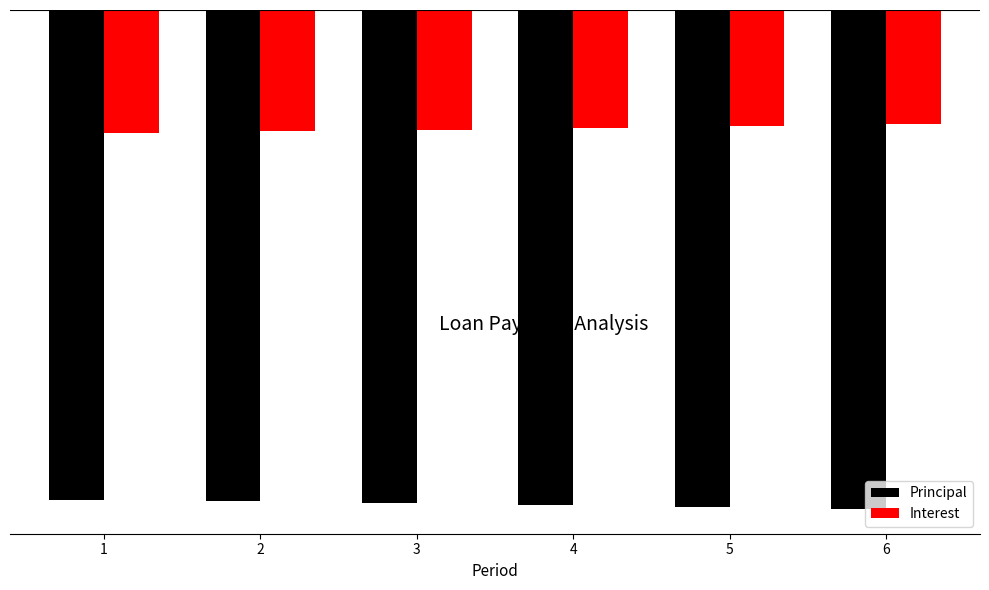

What is the value of the Interest bar at the 3rd from the left?

-36.4